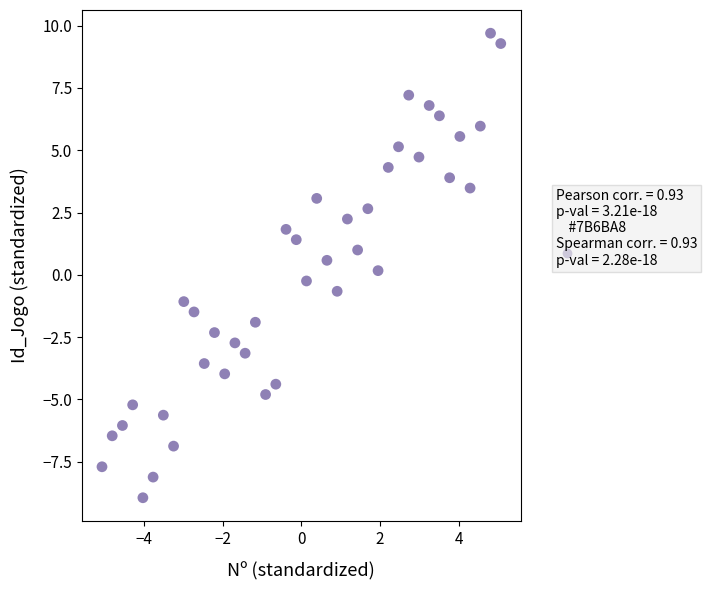

What is the range of Y values (max minus min)?

18.7